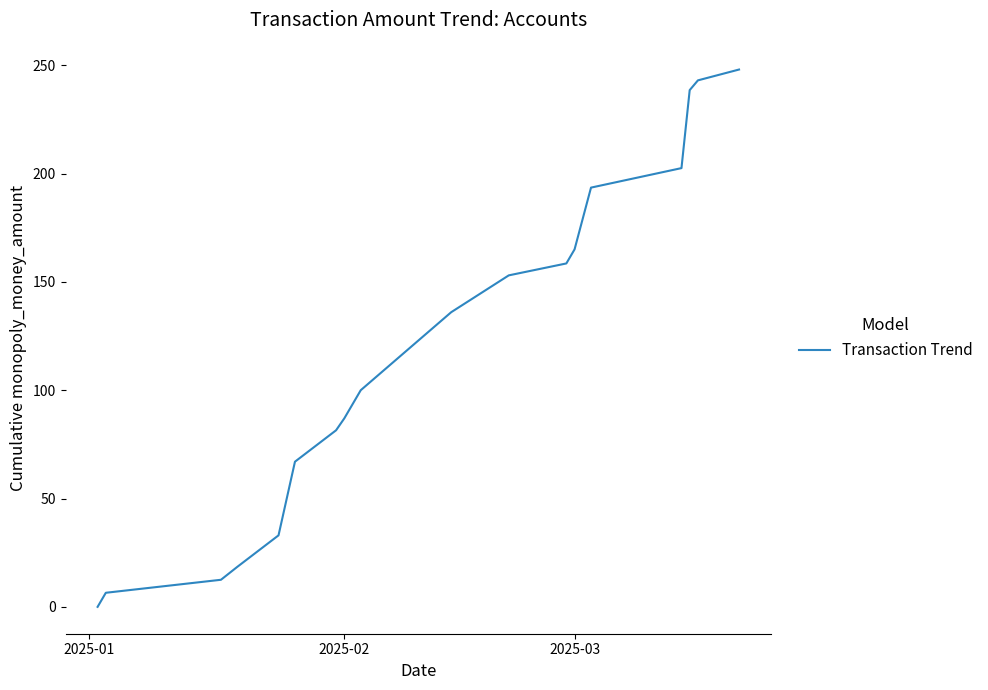

Reading right to left, list all the values displayed in this chart.

248.0	243.0	238.5	202.5	193.5	165.0	158.5	153.0	136.0	100.0	93.5	87.0	81.5	67.0	33.0	18.5	12.5	6.5	0.0